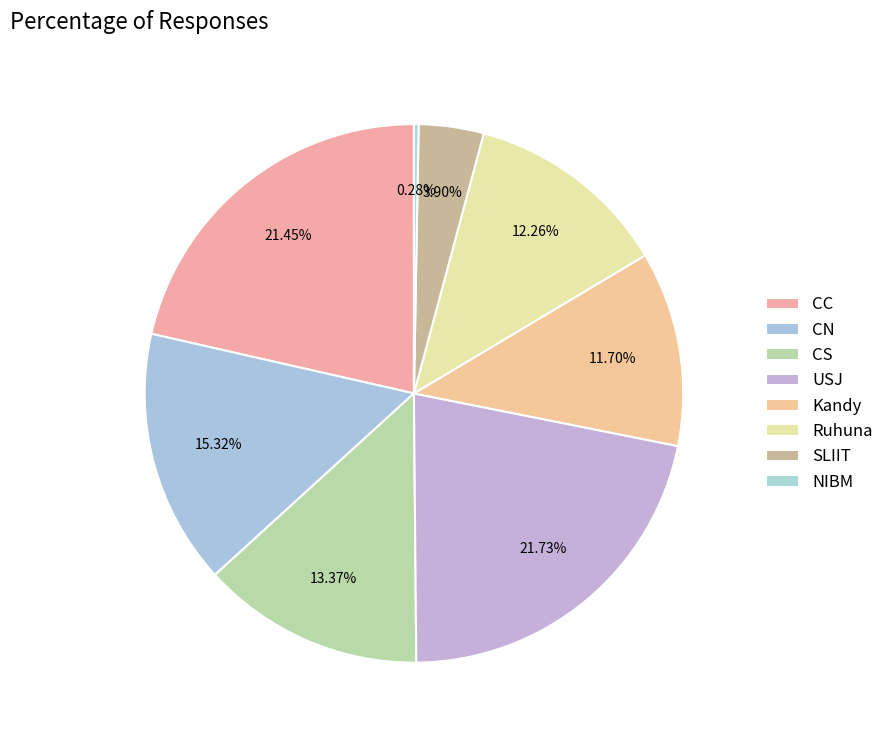

To the nearest percent, what is the difference between the largest and smallest slice percentages?

21%